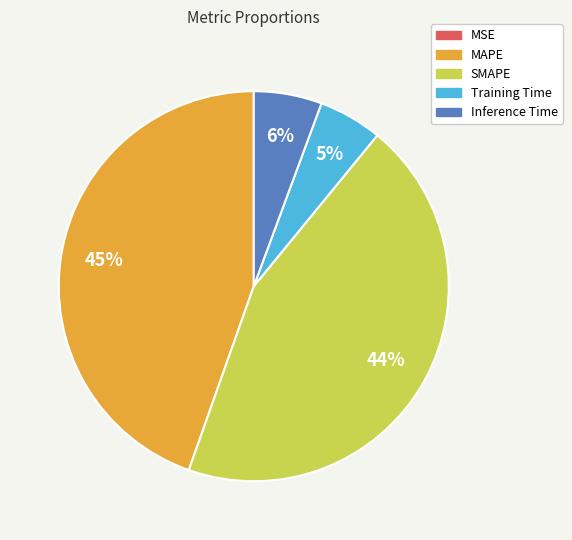

To the nearest percent, what portion does SMAPE represent?

44%